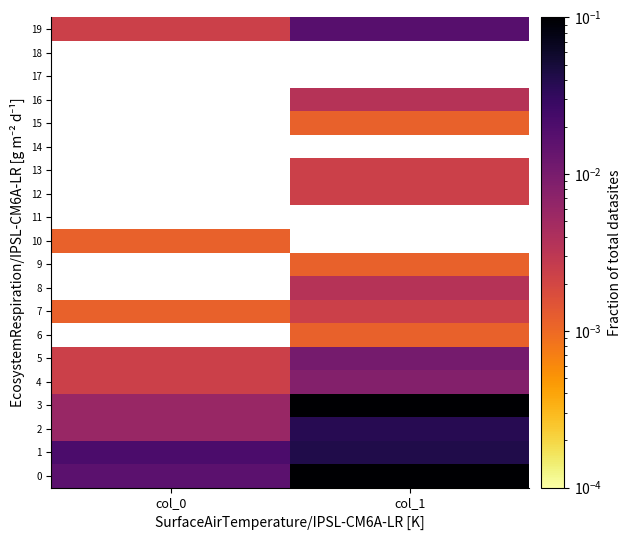

How many categories are shown in the chart?

2